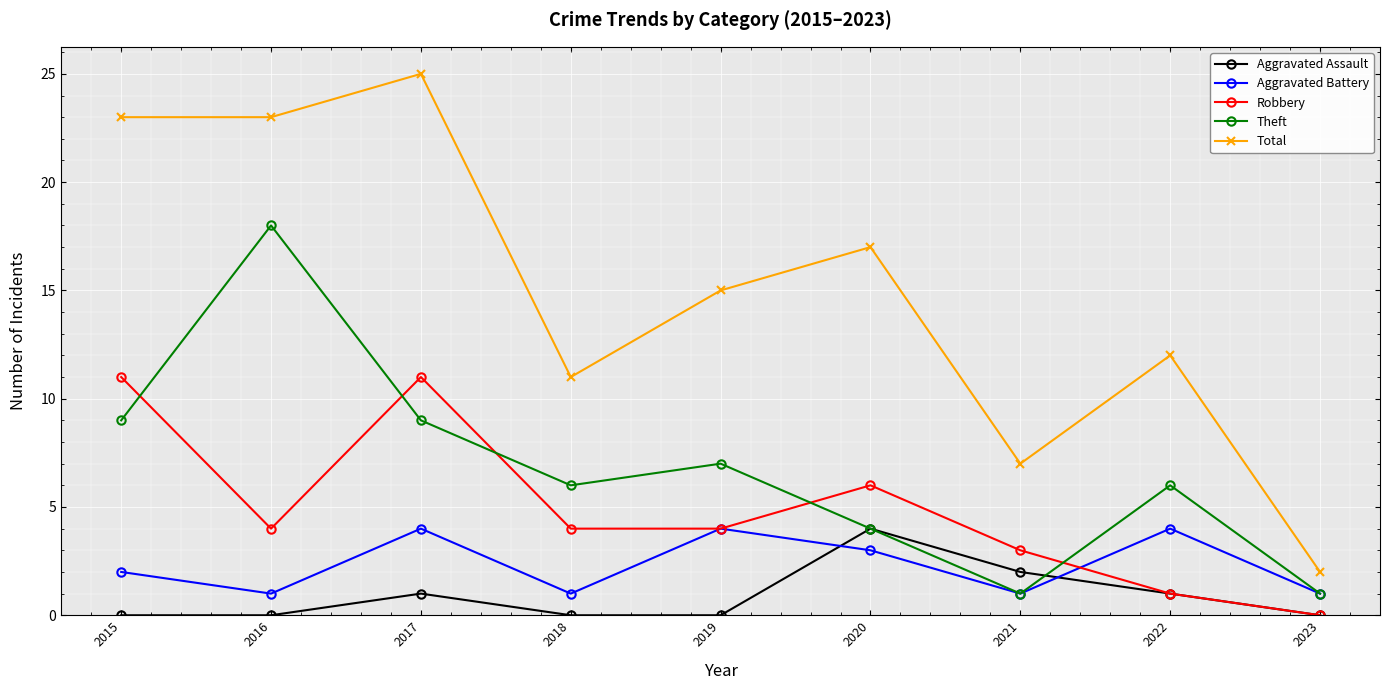

Reading left to right, list all the values displayed in this chart.

Aggravated Assault: 2015=0	2016=0	2017=1	2018=0	2019=0	2020=4	2021=2	2022=1	2023=0
Aggravated Battery: 2015=2	2016=1	2017=4	2018=1	2019=4	2020=3	2021=1	2022=4	2023=1
Robbery: 2015=11	2016=4	2017=11	2018=4	2019=4	2020=6	2021=3	2022=1	2023=0
Theft: 2015=9	2016=18	2017=9	2018=6	2019=7	2020=4	2021=1	2022=6	2023=1
Total: 2015=23	2016=23	2017=25	2018=11	2019=15	2020=17	2021=7	2022=12	2023=2